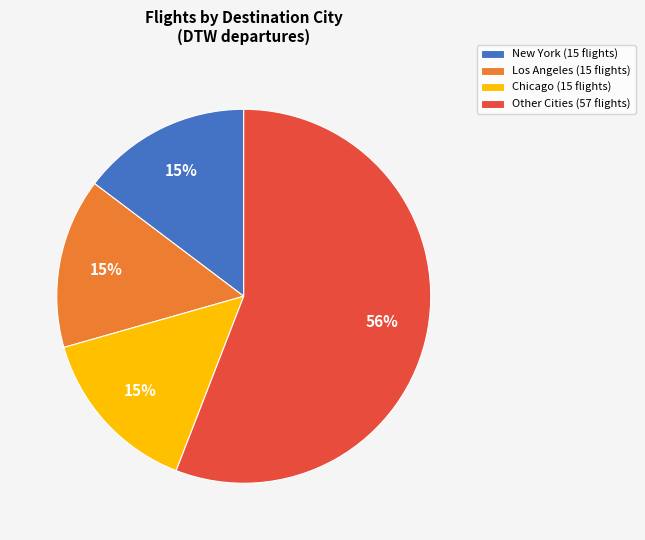

Combined, do Other Cities (57 flights) and Chicago (15 flights) account for over 50%?

Yes